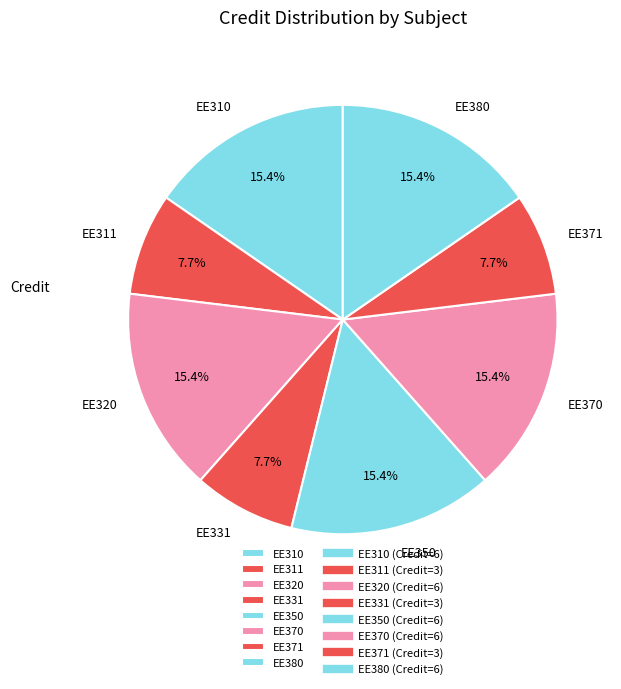

Is EE320 the majority of the pie?

No